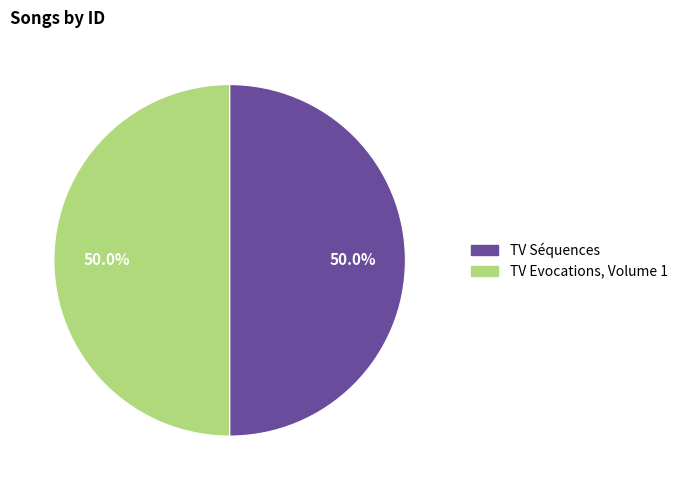

Approximately how many times larger is the value at TV Séquences compared to TV Evocations, Volume 1?

1.0